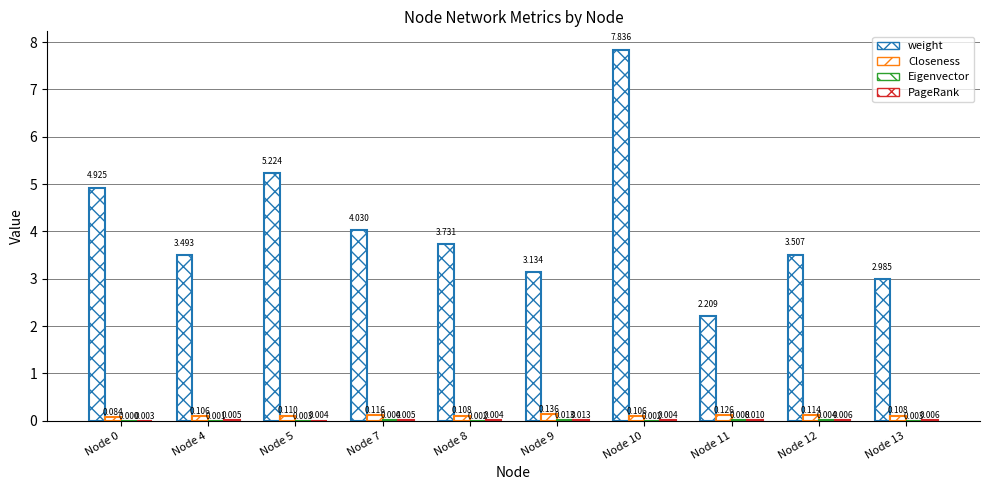

What is the difference between the weight values at Node 0 and Node 9?

1.8